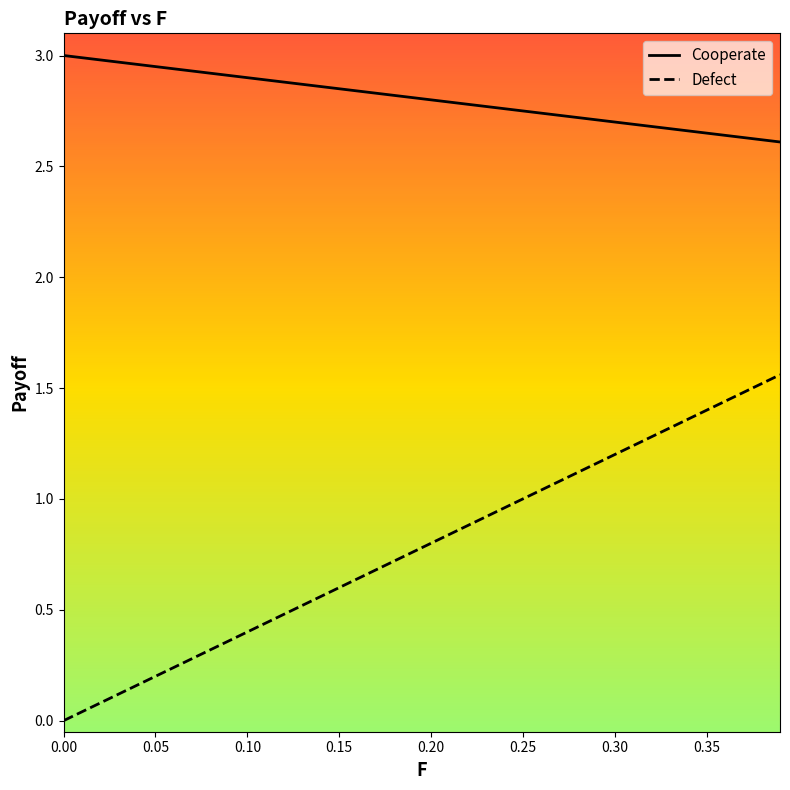

True or false: Defect has more than 0 interior local peaks.

False